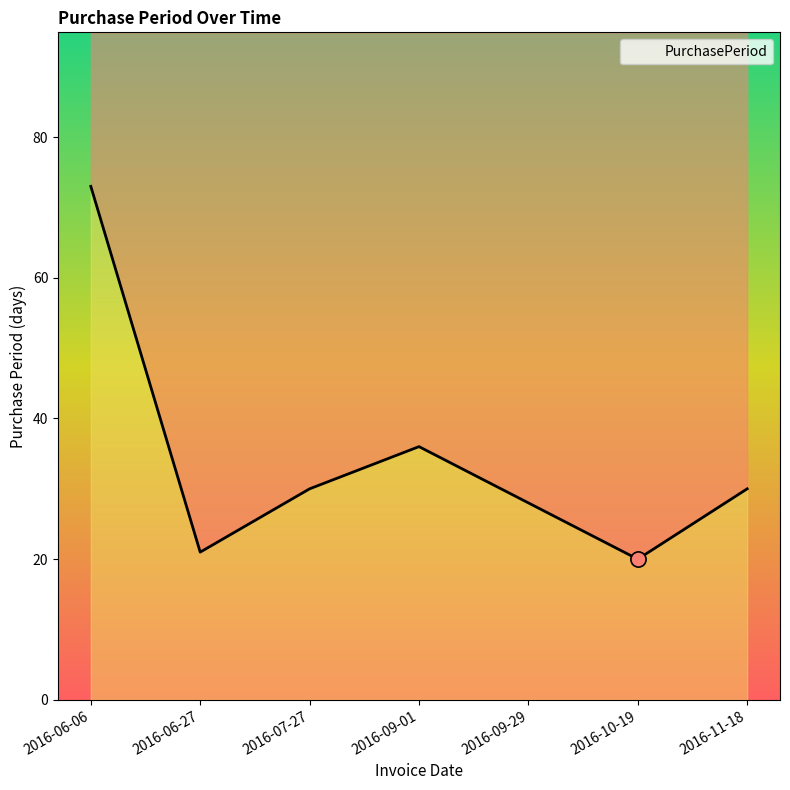

What is the change in value from 2016-09-29 to 2016-10-19?

-8